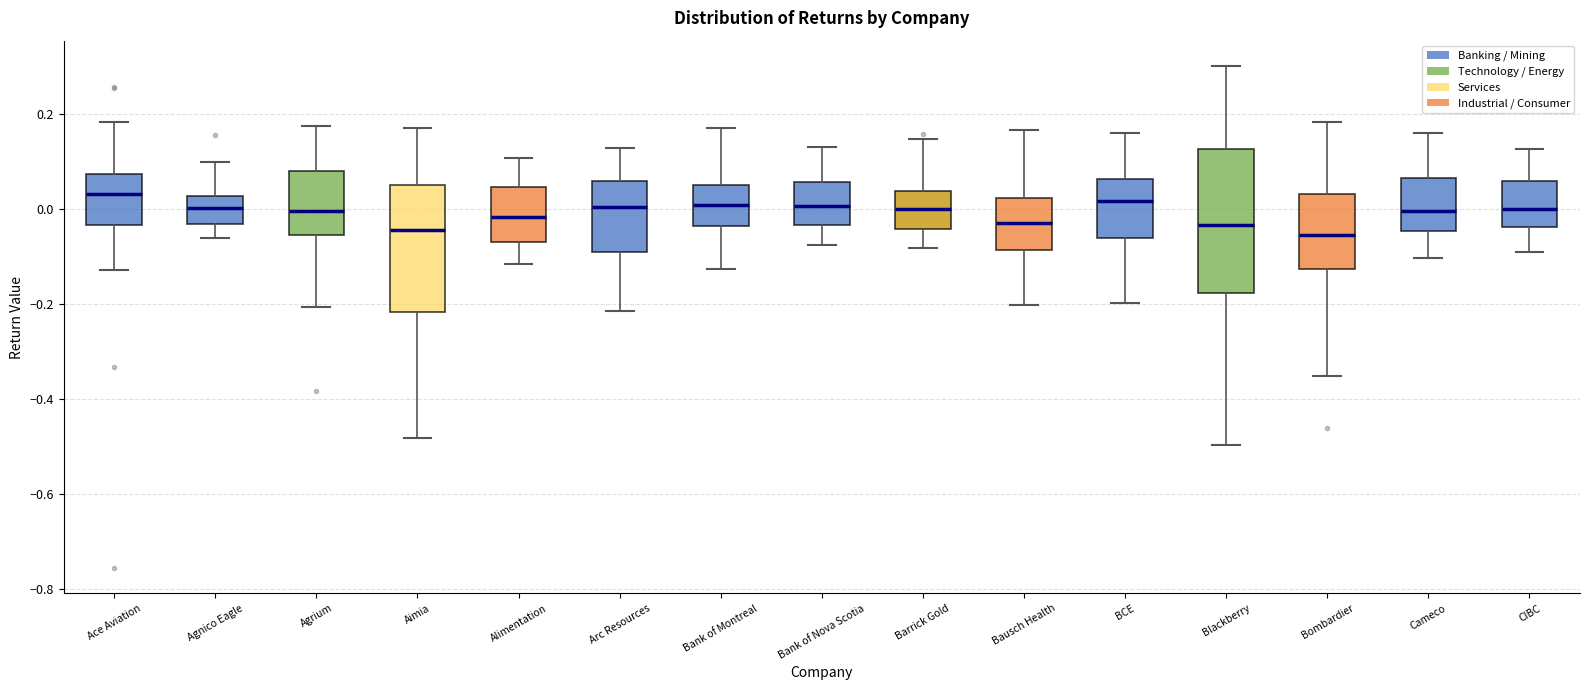

Reading left to right, transcribe this box plot: for each box, give where its median line is, the range the box spans, and where its two whiskers end, as read against the y-axis. The values are not printed on the chart, so give them approximately, as read against the axis.

Ace Aviation: median 0.04, box -0.04 to 0.08, whiskers -0.12 to 0.18
Agnico Eagle: median 0.00, box -0.04 to 0.02, whiskers -0.06 to 0.10
Agrium: median 0.00, box -0.06 to 0.08, whiskers -0.20 to 0.18
Aimia: median -0.04, box -0.22 to 0.06, whiskers -0.48 to 0.16
Alimentation: median -0.02, box -0.06 to 0.04, whiskers -0.12 to 0.10
Arc Resources: median 0.00, box -0.10 to 0.06, whiskers -0.22 to 0.12
Bank of Montreal: median 0.00, box -0.04 to 0.06, whiskers -0.12 to 0.18
Bank of Nova Scotia: median 0.00, box -0.04 to 0.06, whiskers -0.08 to 0.14
Barrick Gold: median 0.00, box -0.04 to 0.04, whiskers -0.08 to 0.14
Bausch Health: median -0.02, box -0.08 to 0.02, whiskers -0.20 to 0.16
BCE: median 0.02, box -0.06 to 0.06, whiskers -0.20 to 0.16
Blackberry: median -0.04, box -0.18 to 0.12, whiskers -0.50 to 0.30
Bombardier: median -0.06, box -0.12 to 0.04, whiskers -0.36 to 0.18
Cameco: median 0.00, box -0.04 to 0.06, whiskers -0.10 to 0.16
CIBC: median 0.00, box -0.04 to 0.06, whiskers -0.08 to 0.12